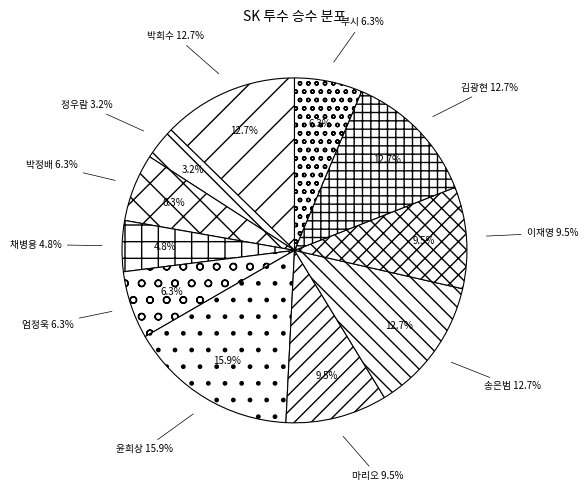

What percentage do 이재영 and 박희수 together represent?

22.2%